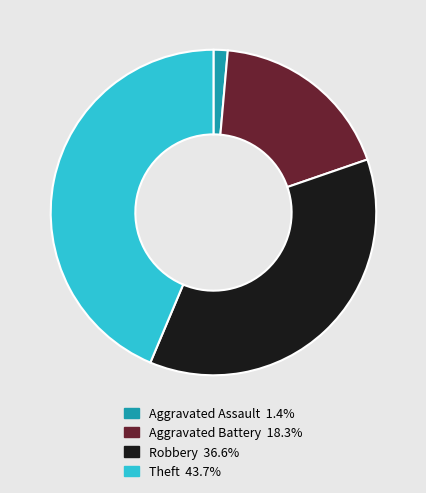

How many segments does this pie chart have?

4